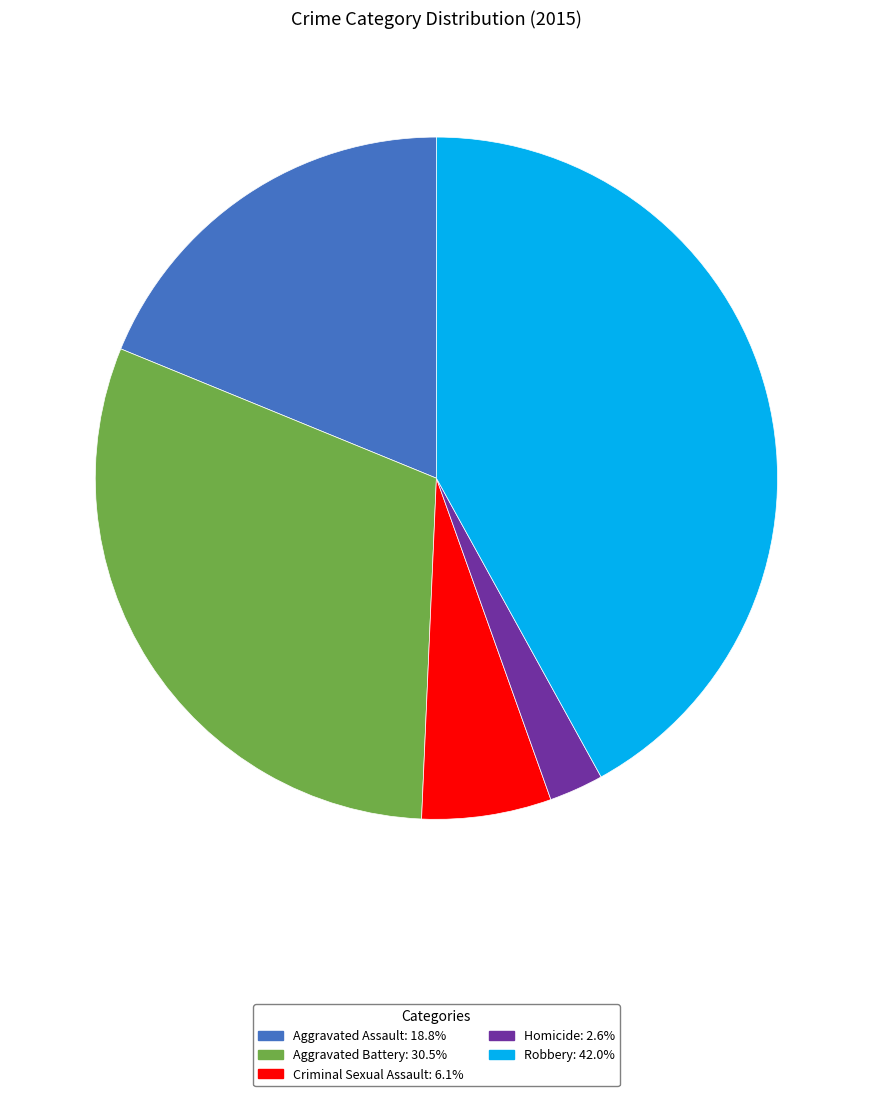

Do Aggravated Assault and Robbery together represent more than half of the pie?

Yes